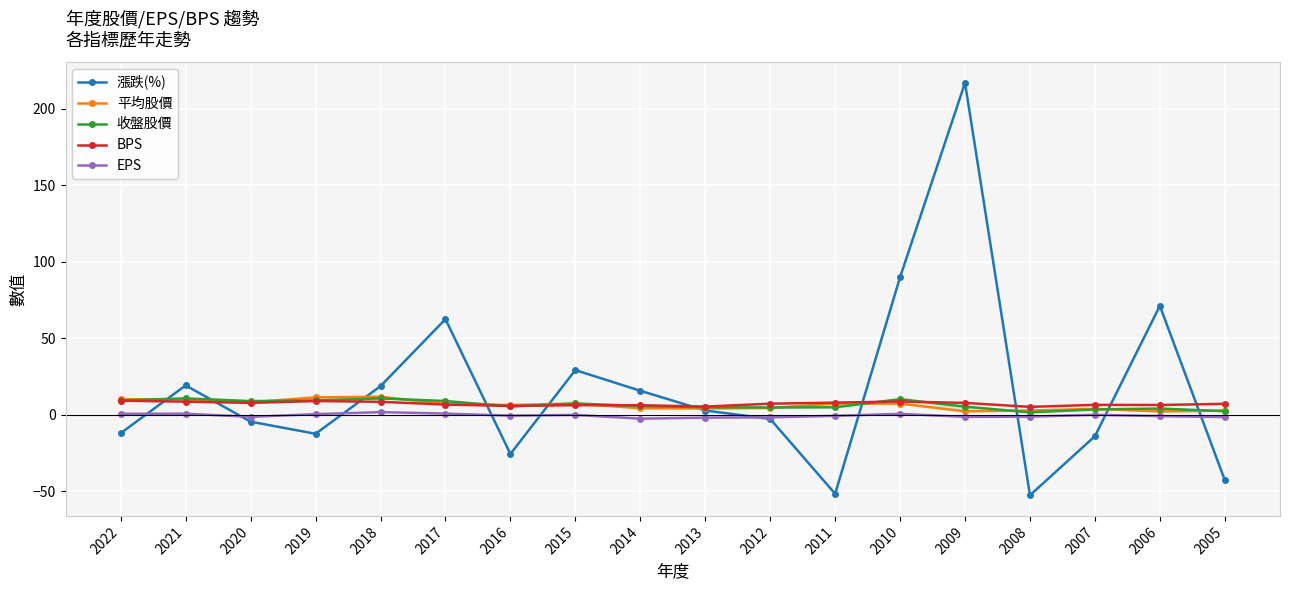

How many positive values does the EPS series have?

8